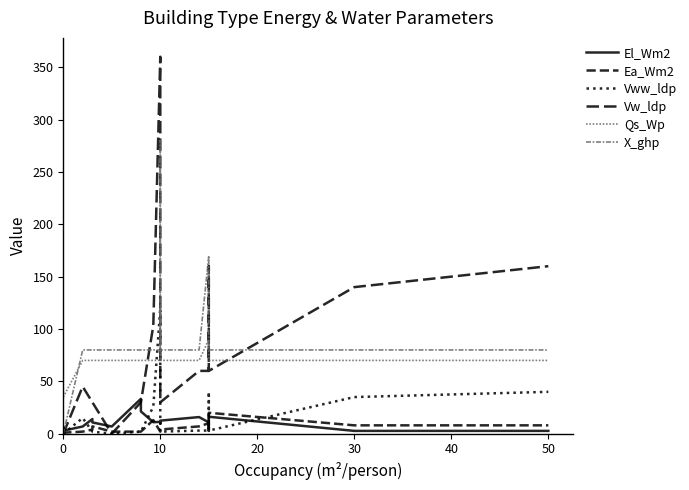

How many values in the Ea_Wm2 series exceed 4?

8